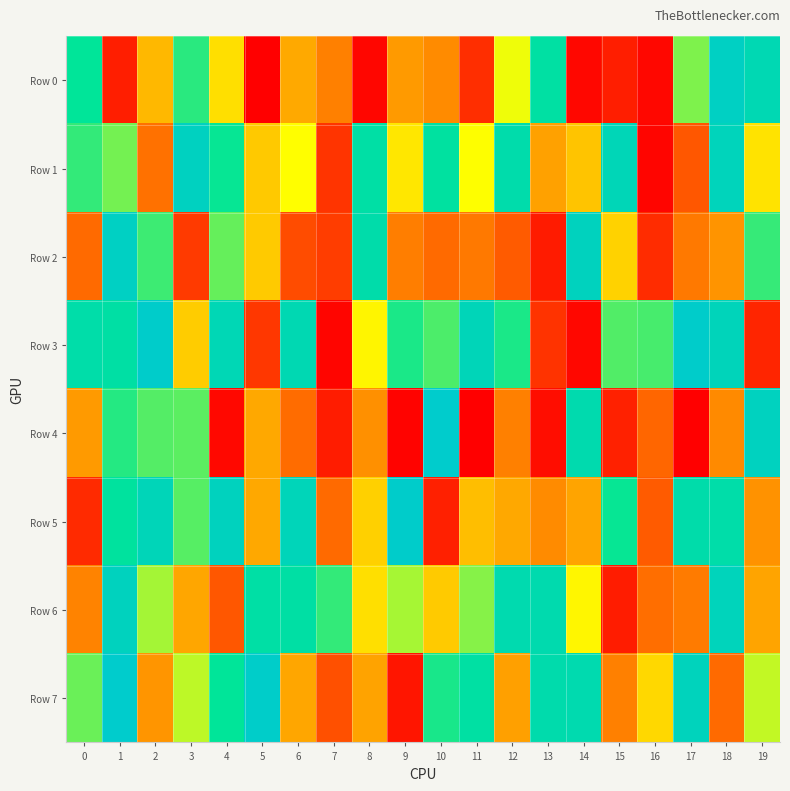

Which series has the widest spread of values?

Row 4